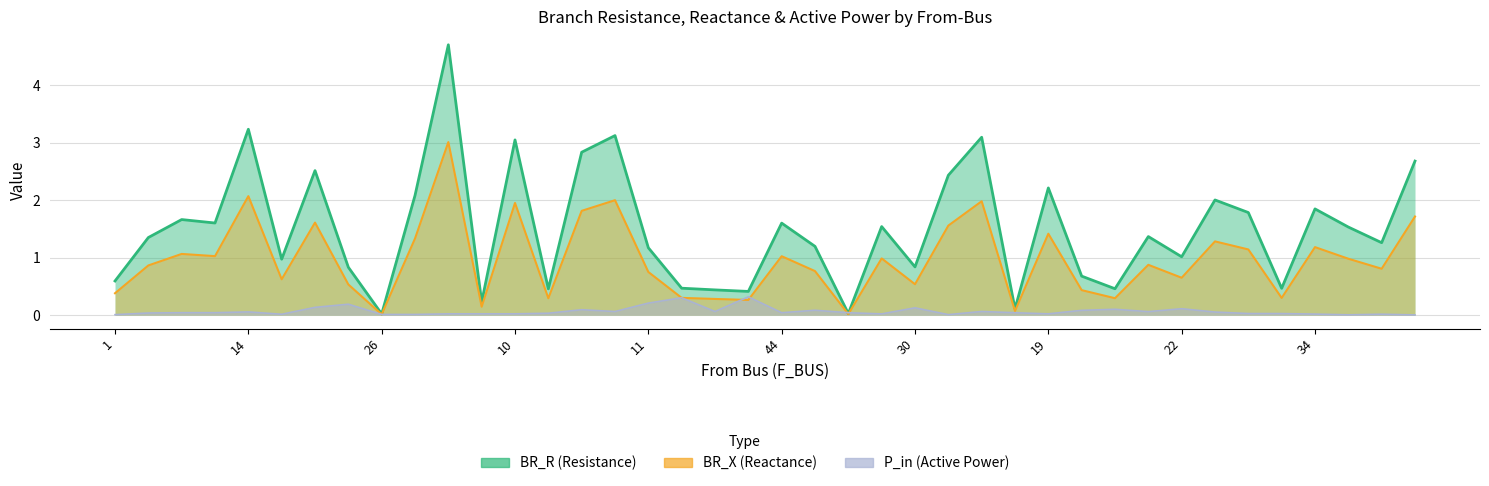

True or false: BR_R has a value of 2.0 at 23.

True